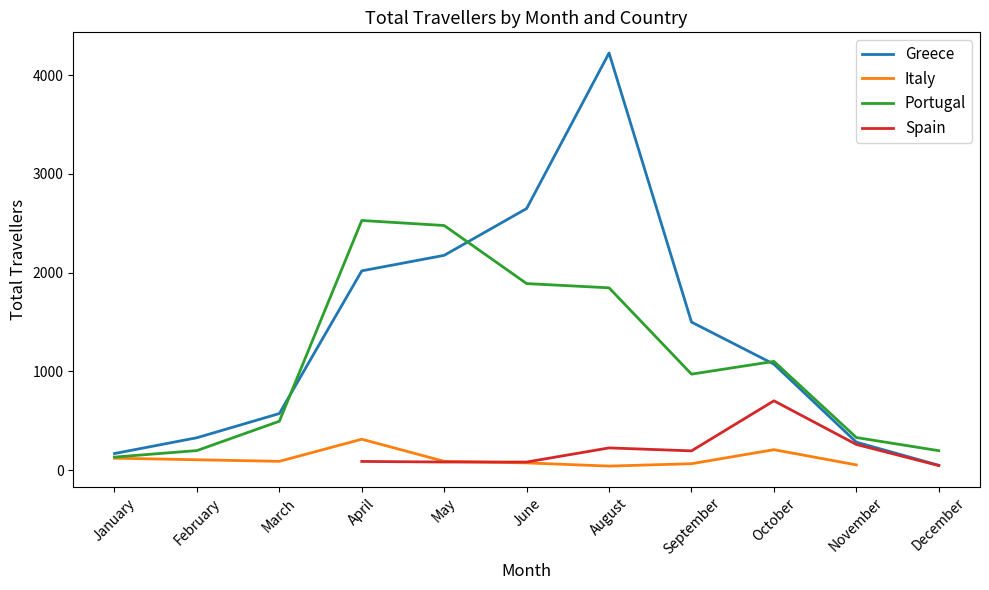

True or false: Spain and Portugal cross at least once.

False